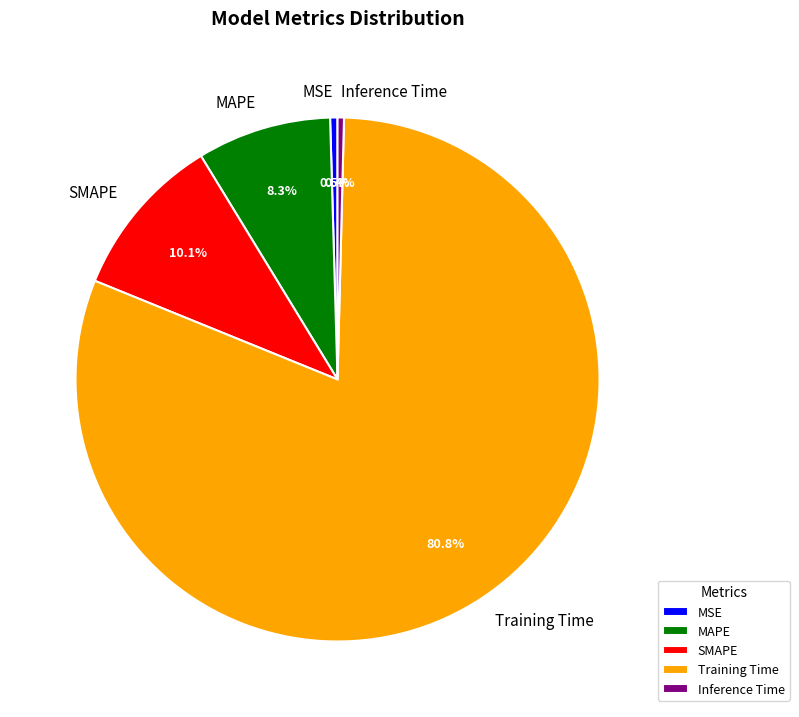

How much of the chart is everything except SMAPE?

89.9%